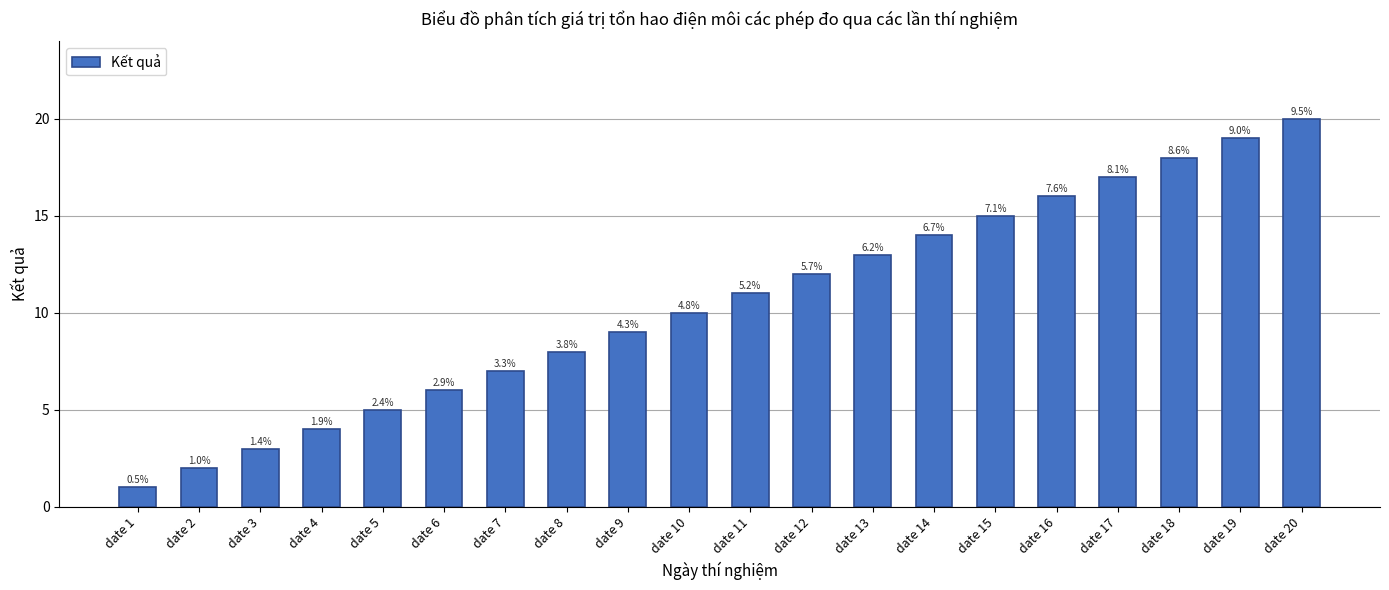

Rank the categories by value from highest to lowest.

date 20, date 19, date 18, date 17, date 16, date 15, date 14, date 13, date 12, date 11, date 10, date 9, date 8, date 7, date 6, date 5, date 4, date 3, date 2, date 1